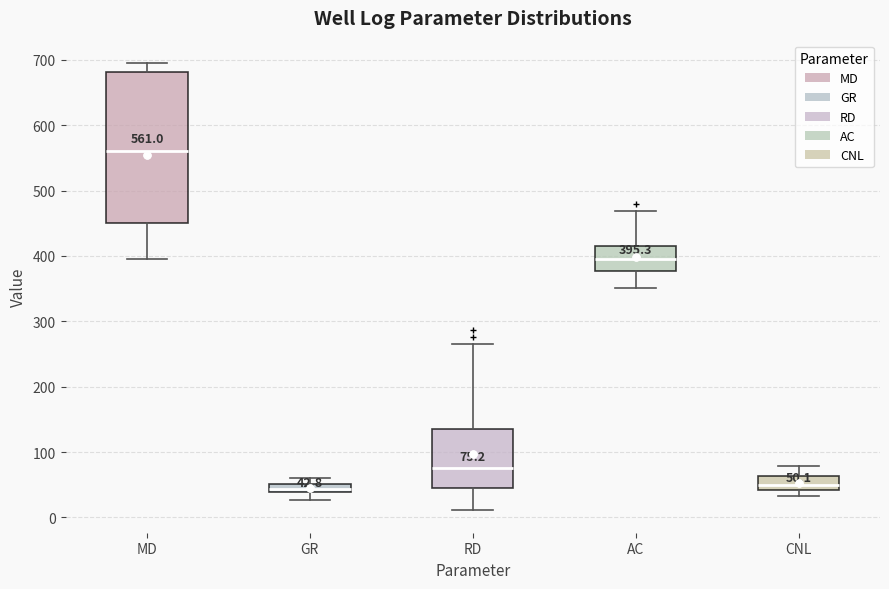

Which box has the highest median line?

MD